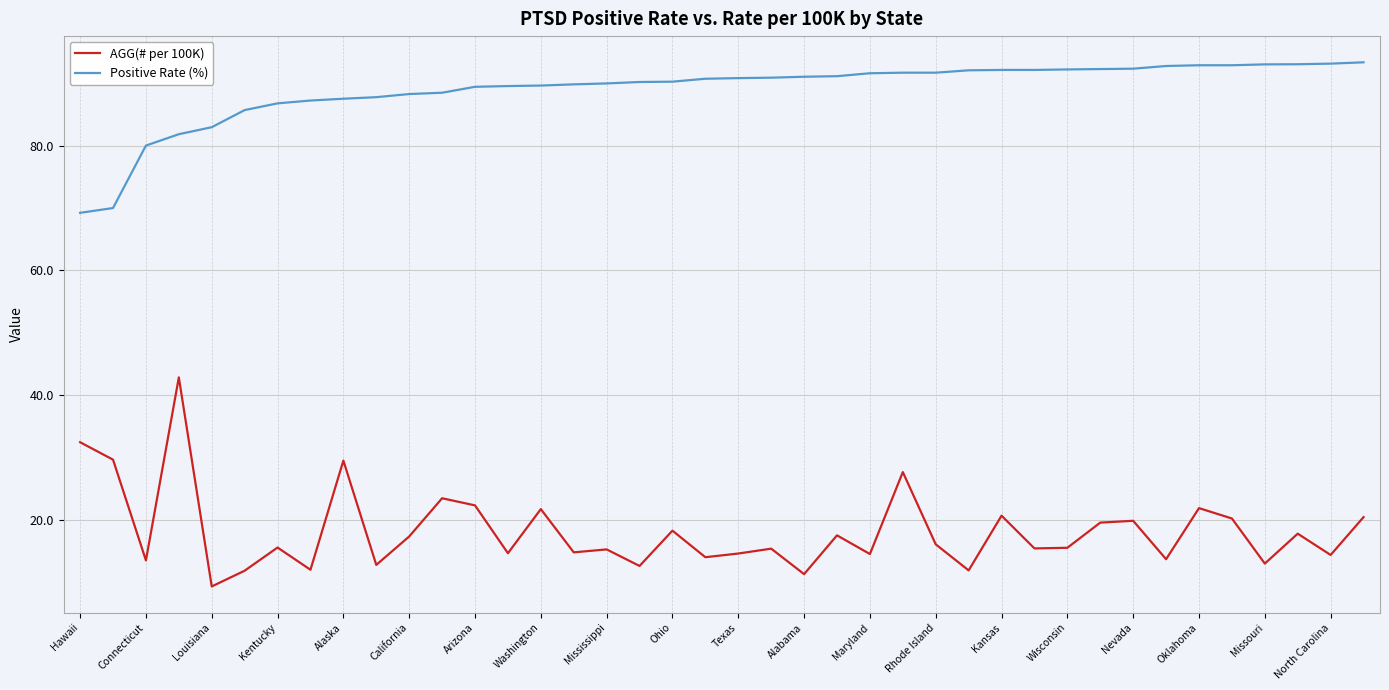

What is the difference between the maximum and minimum values in the AGG(# per 100K) series?

33.5